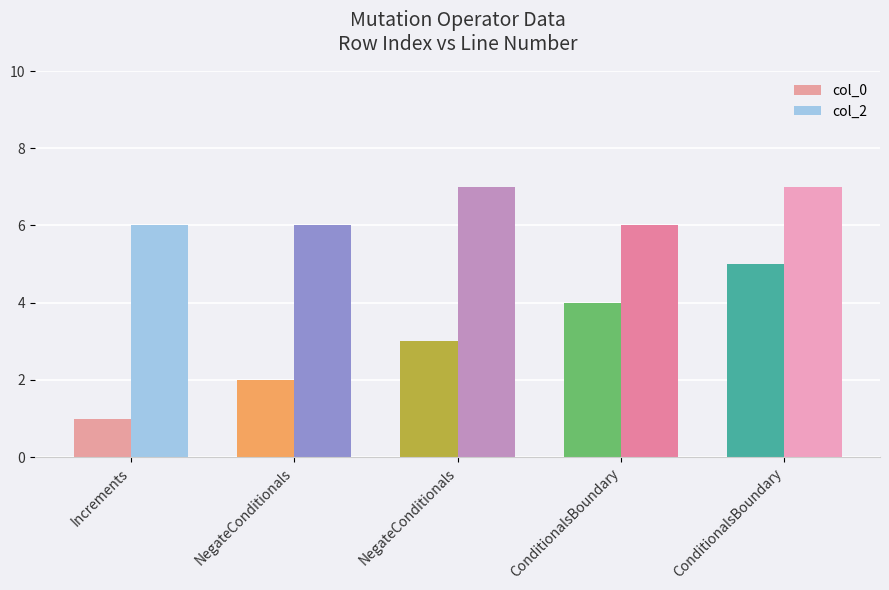

Does the chart contain any negative values?

No